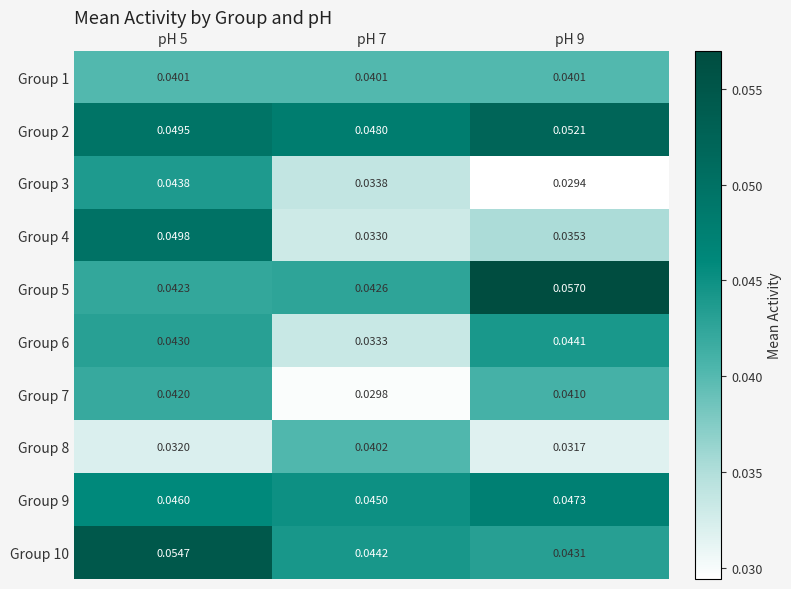

Is the value of Group 4 at pH 9 greater than the value of Group 6 at pH 7?

Yes